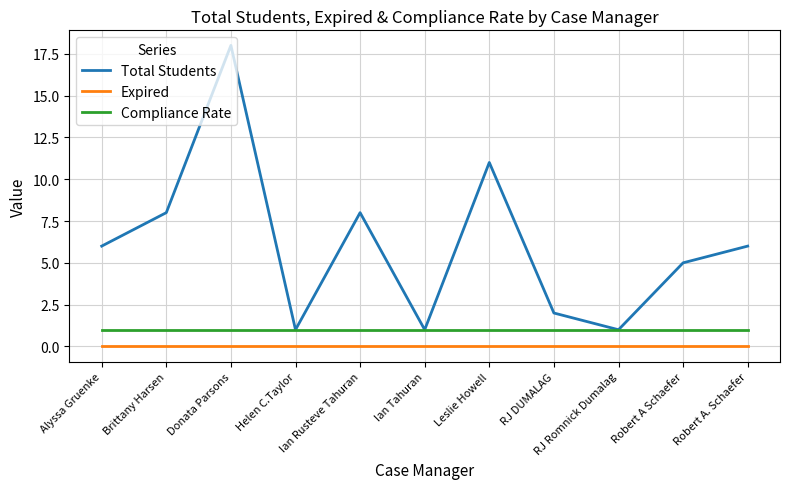

What is the sum of the Total Students values at Alyssa Gruenke and Robert A. Schaefer?

12